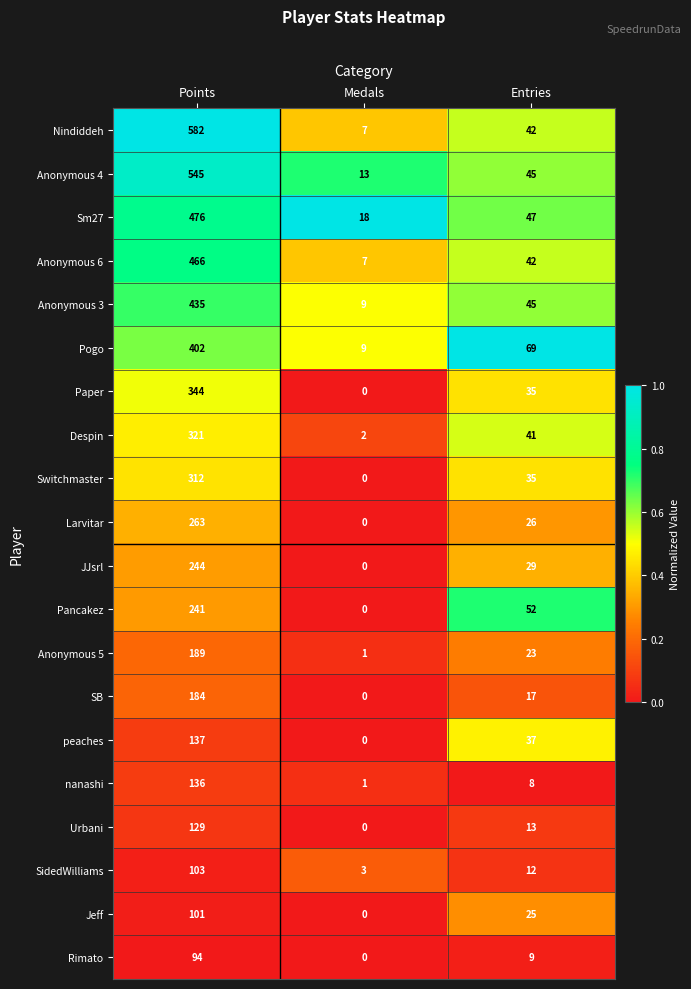

What is the average value of the Pogo series?

160